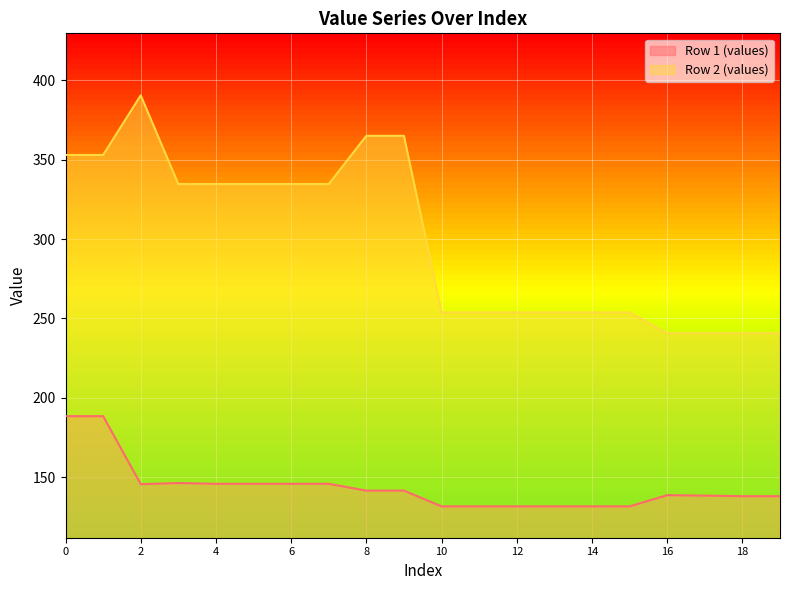

True or false: Row 1 (values) and Row 2 (values) intersect in this chart.

False